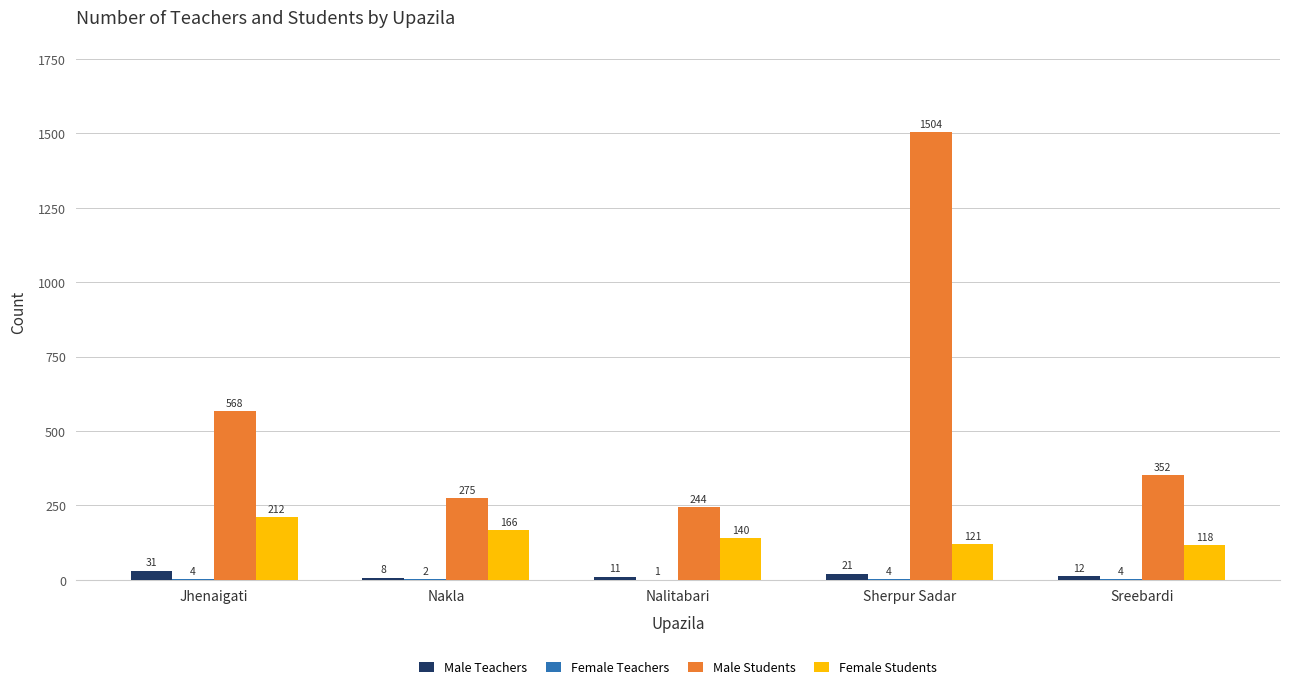

Which series changed the most between Nakla and Nalitabari?

Male Students